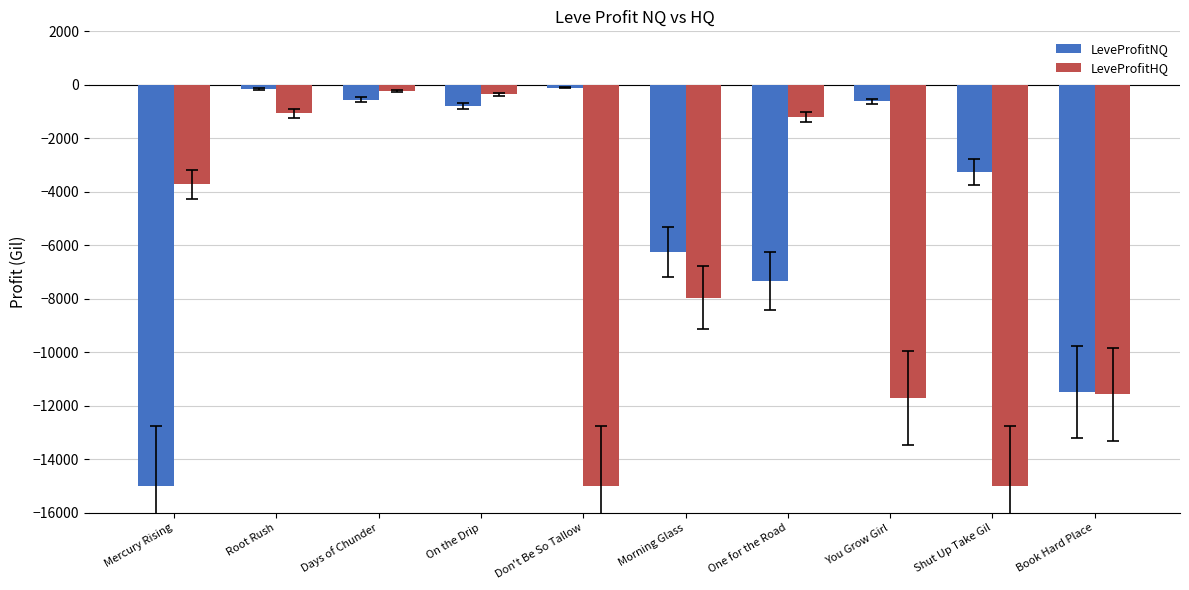

The LeveProfitNQ series shows -159.0 at Root Rush. True or false?

True